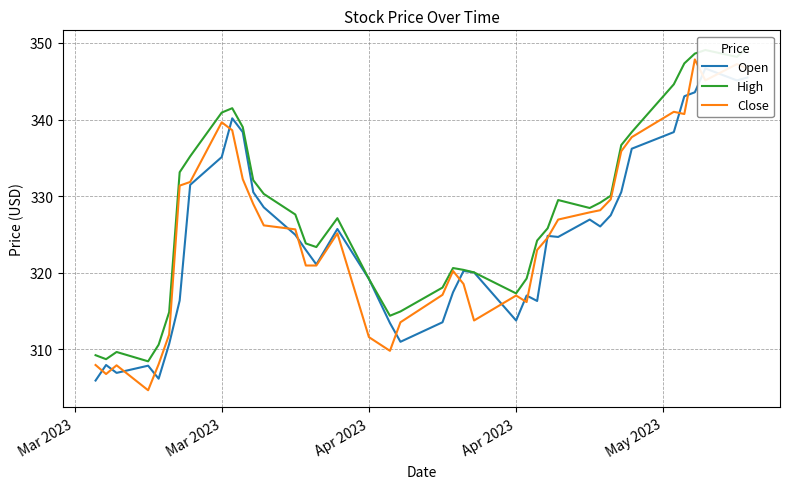

At which category does High reach its first local valley?

Mar 2023